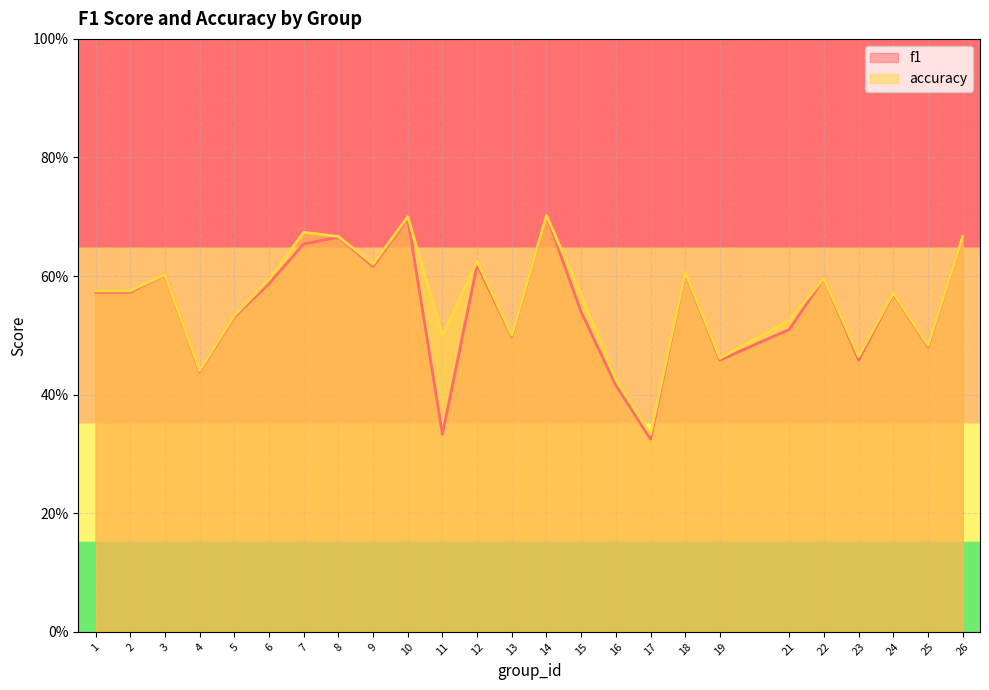

List the series in order of their peak value, highest first.

accuracy, f1